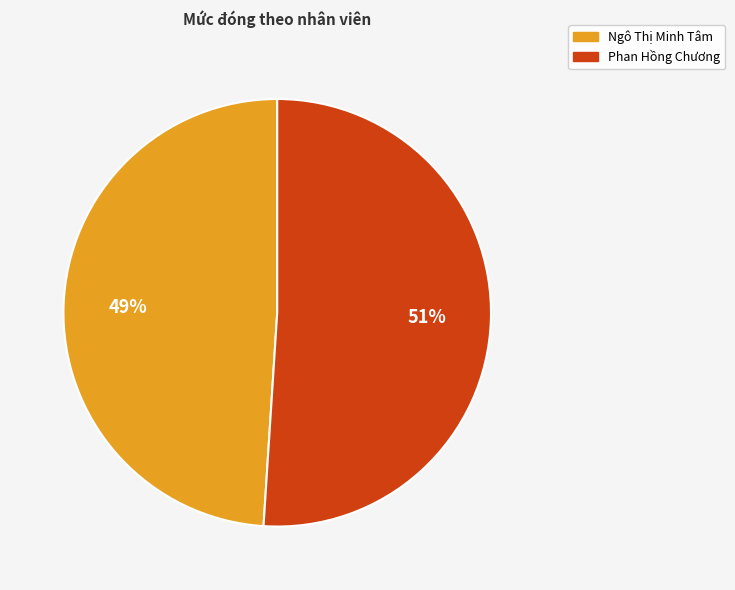

To the nearest percent, what is the average slice percentage?

50%